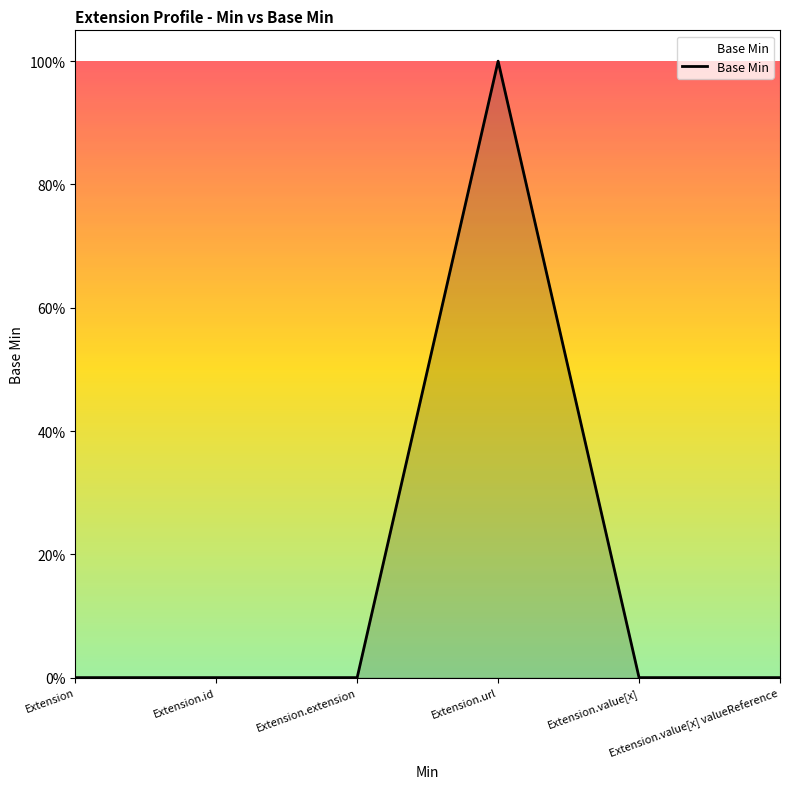

Between Extension.url and Extension.extension, which is larger?

Extension.url